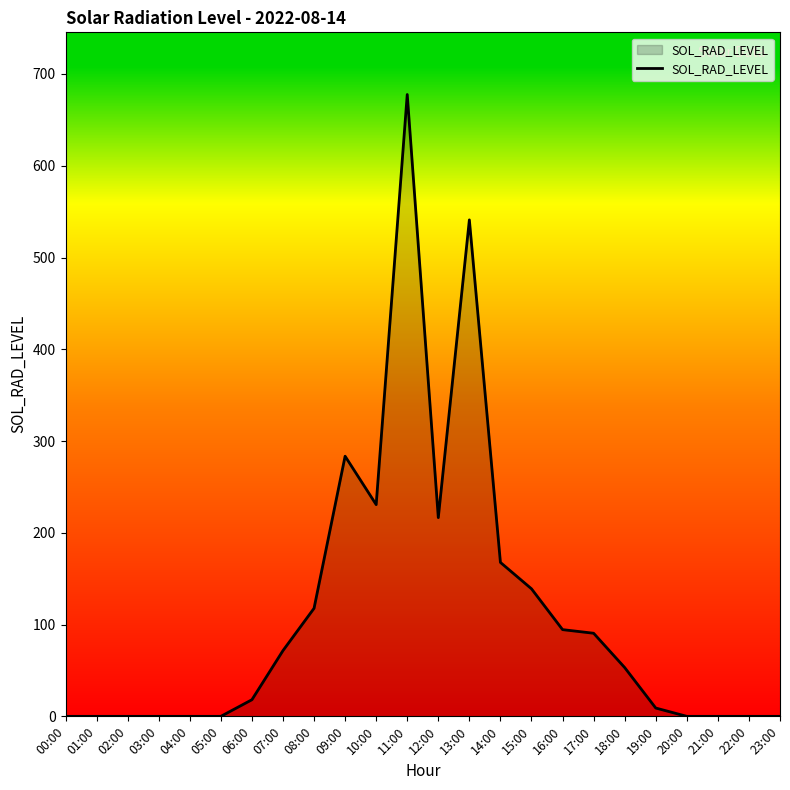

What is the ratio of the value at 10:00 to the value at 16:00?

2.4